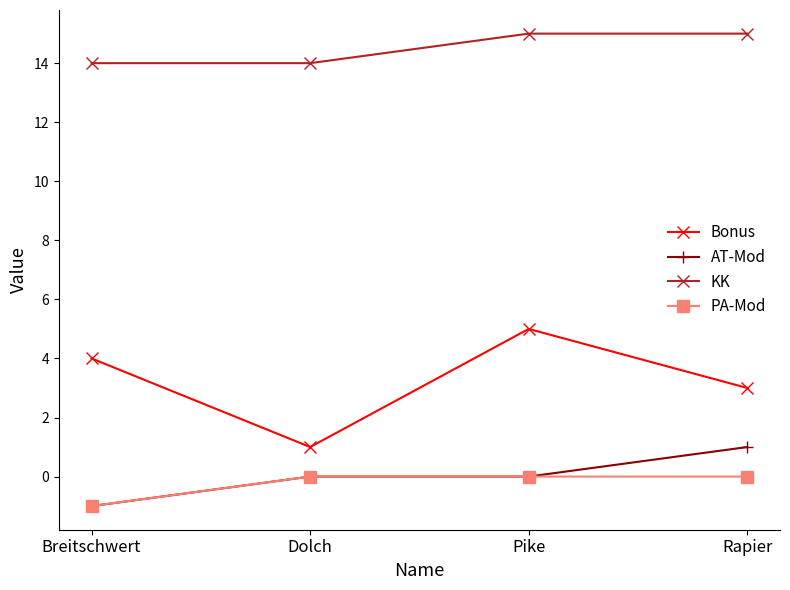

Reading right to left, extract all data points from this chart.

Bonus: 3	5	1	4
AT-Mod: 1	0	0	-1
KK: 15	15	14	14
PA-Mod: 0	0	0	-1